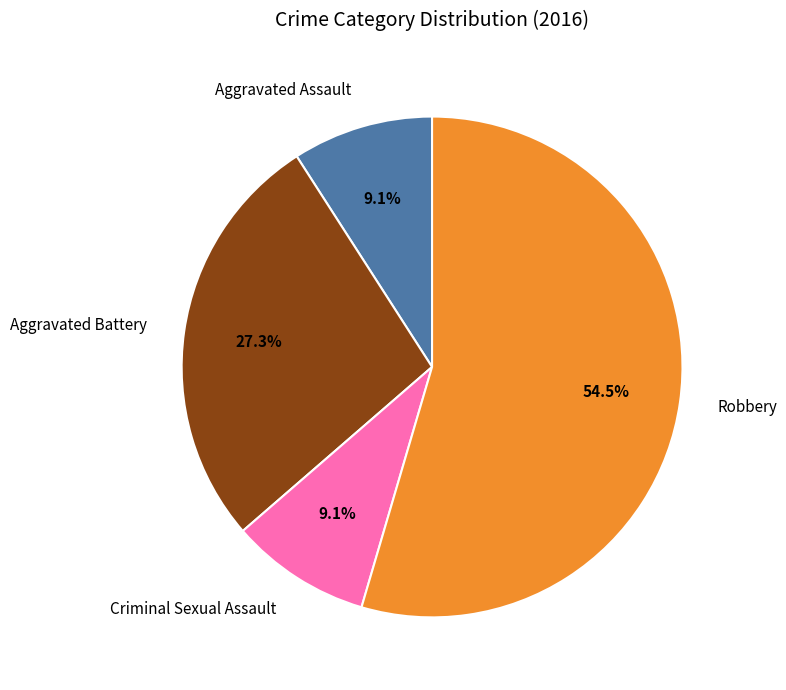

How many slices are in this pie chart?

4